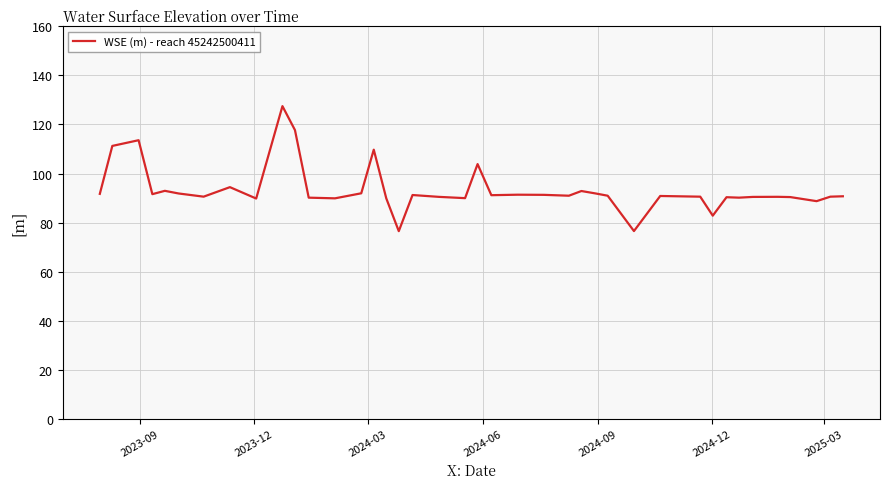

What is the minimum value shown in the chart?

76.5